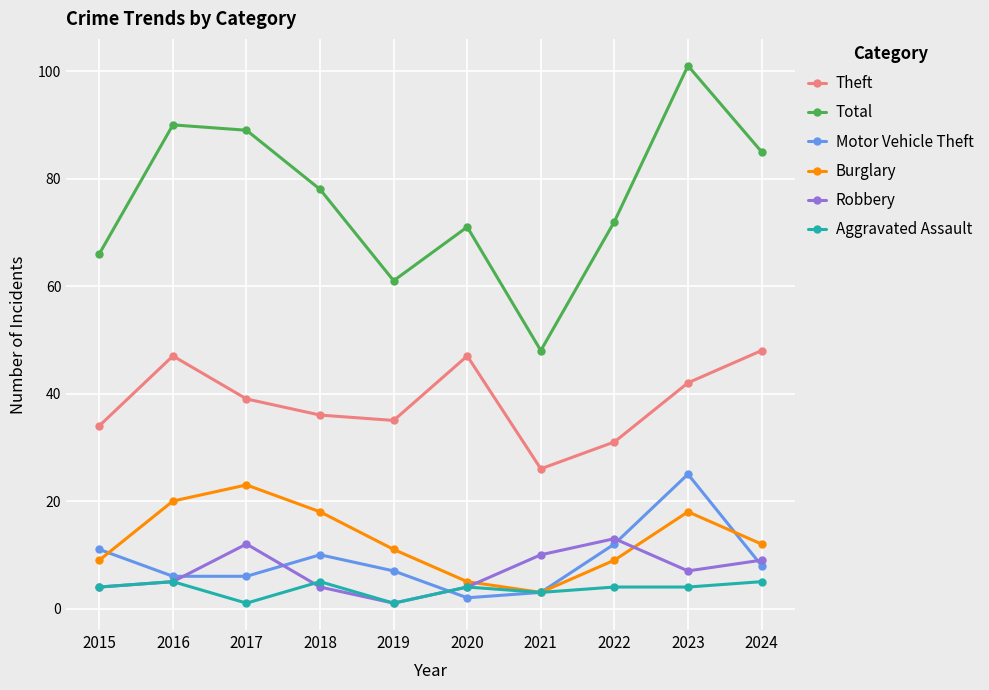

True or false: Total and Aggravated Assault cross at least once.

False